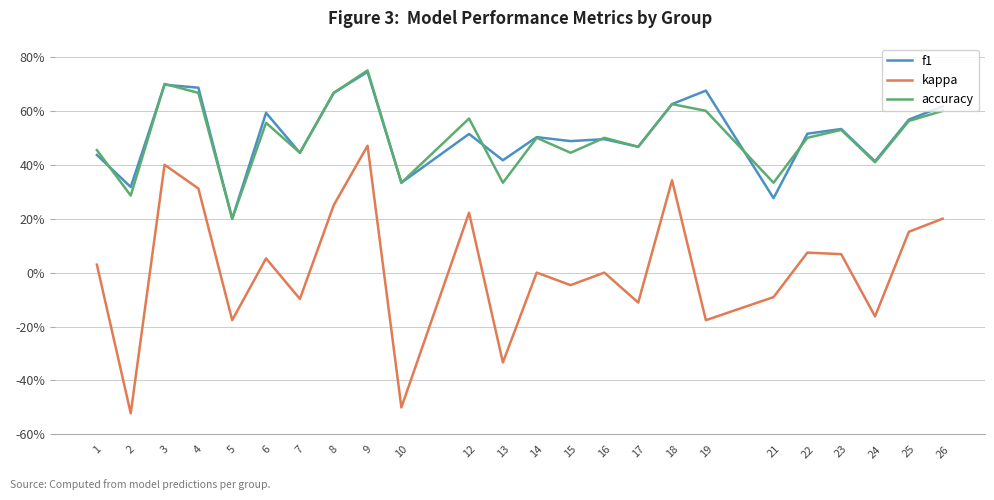

What is the lowest value of the f1 series?

0.2